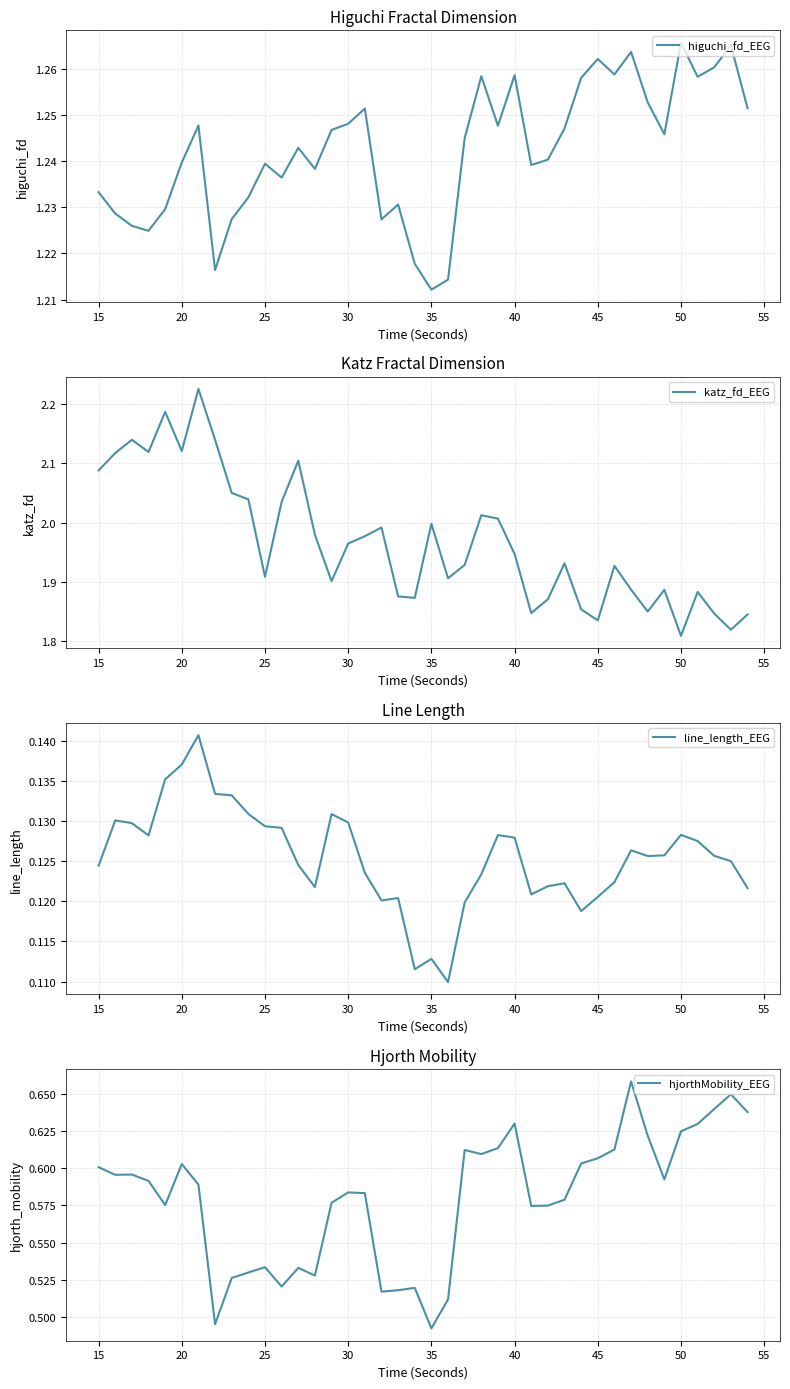

What are all the series names shown in the legend?

higuchi_fd_EEG, katz_fd_EEG, line_length_EEG, hjorthMobility_EEG